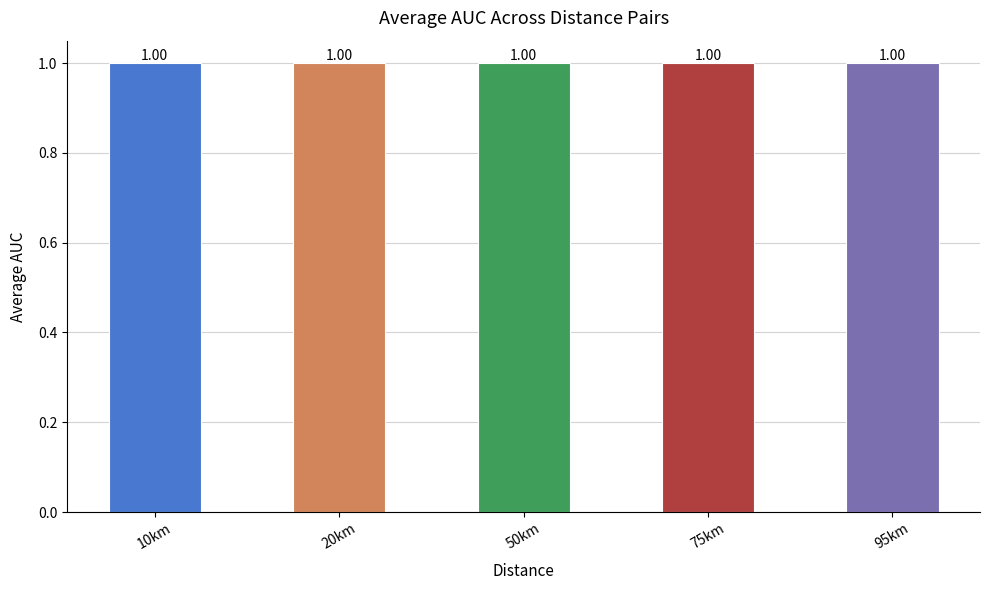

Where is the data nearest to the value 0?

95km